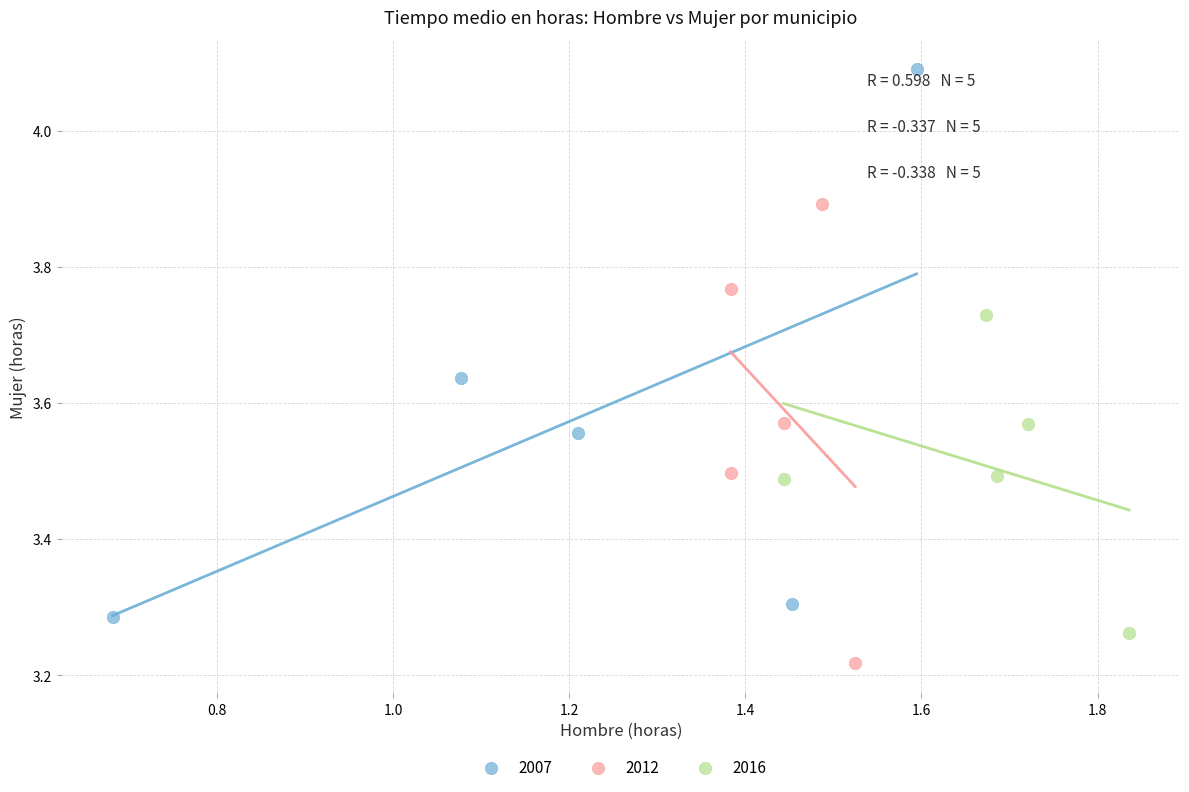

Which series has the widest spread of Y values?

2007